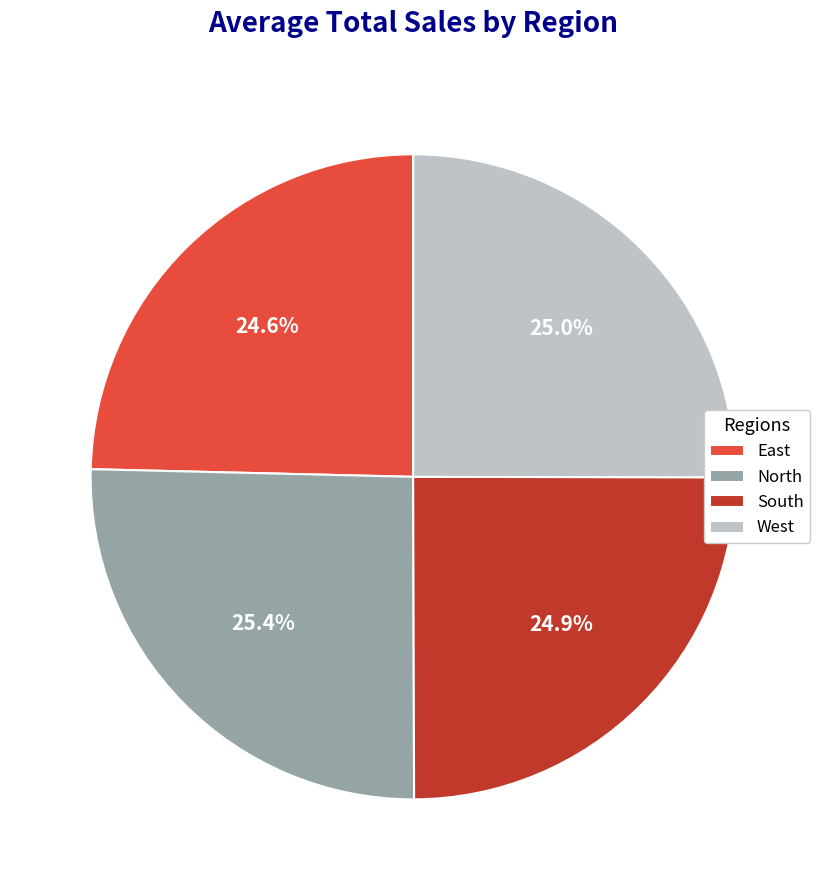

Is there any slice that represents more than half of the pie?

No